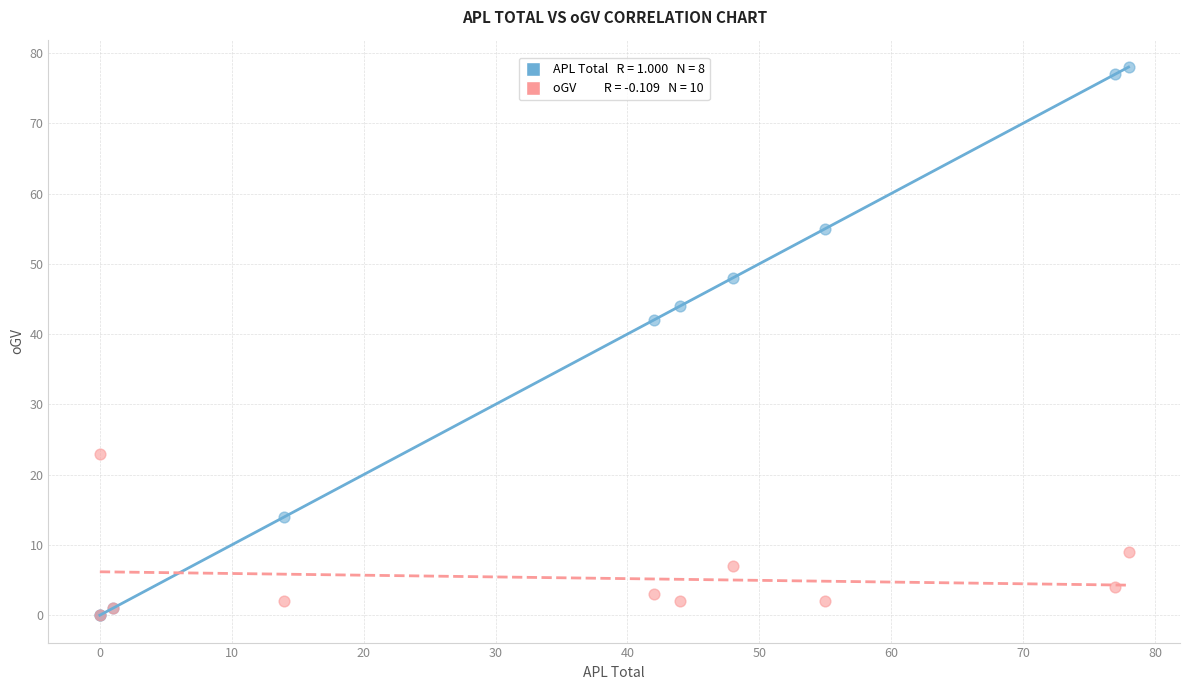

Across all series, what Y value is closest to 39?

42